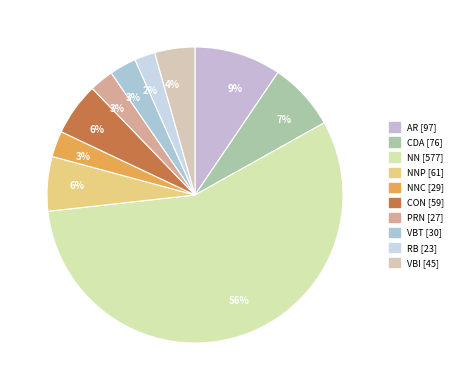

How many slices are in this pie chart?

10